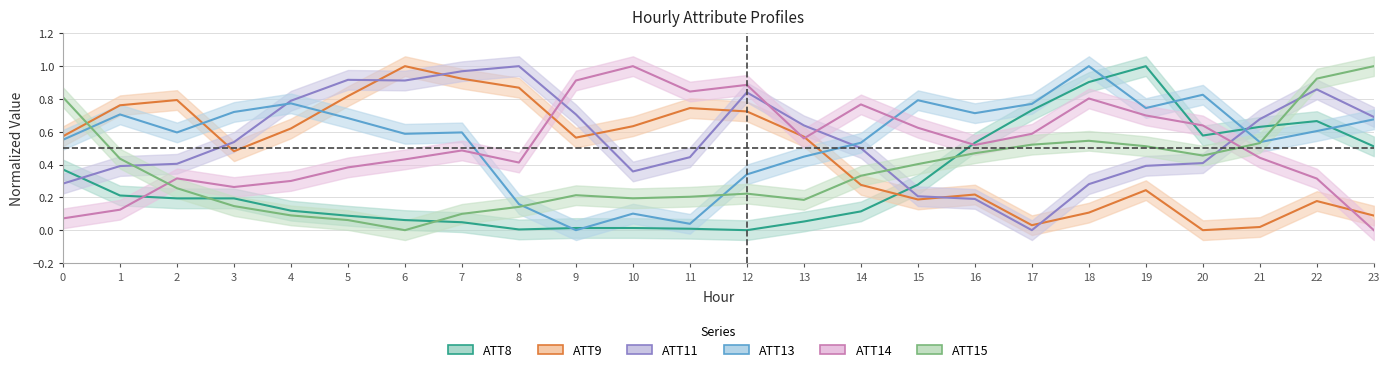

Which label corresponds to the largest value in the chart?

19